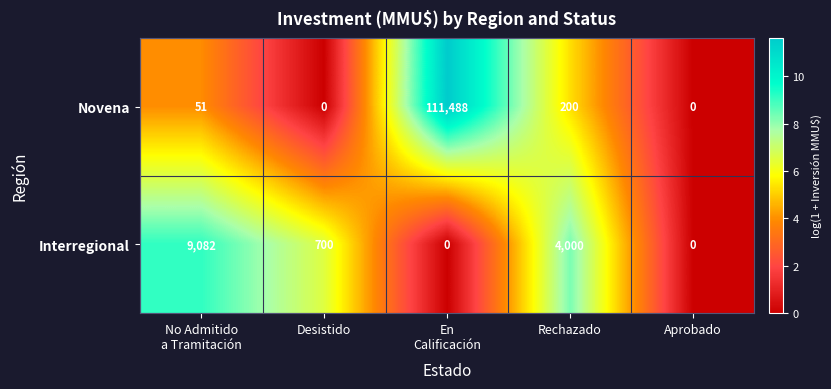

Which series has the widest spread of values?

Novena